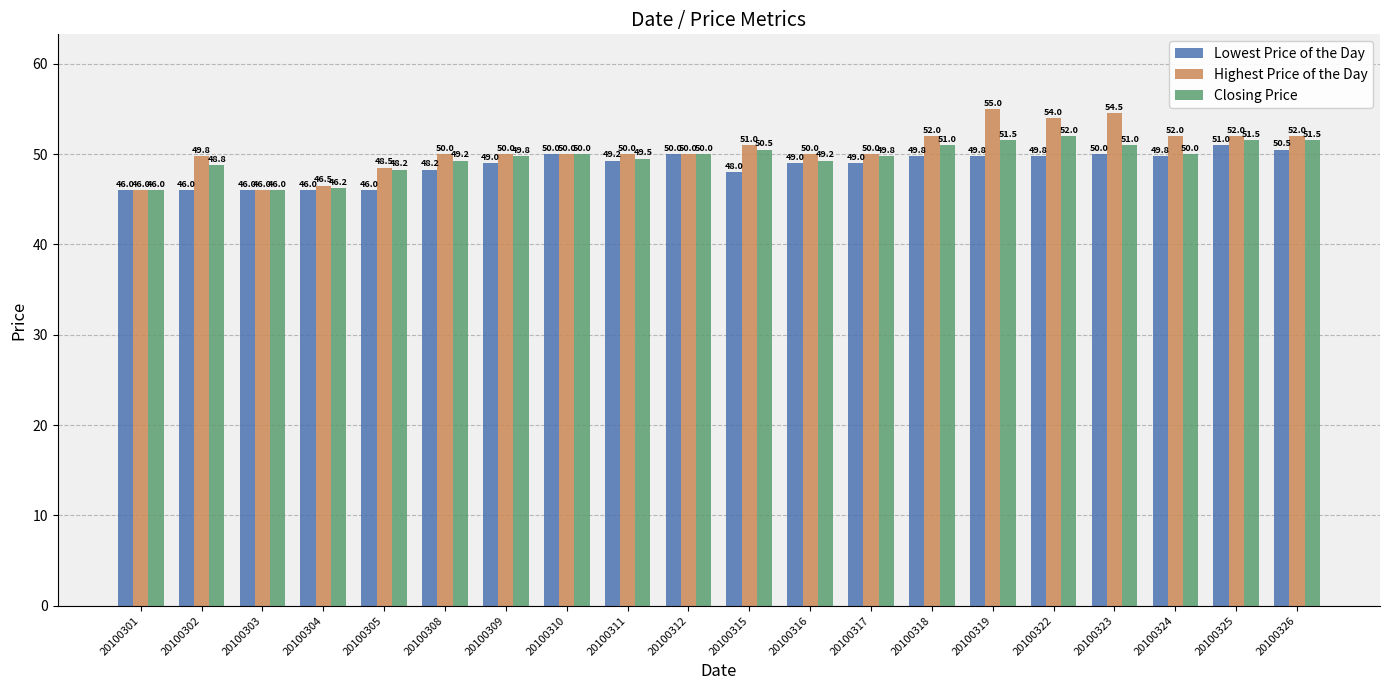

What is the difference between the second highest and minimum values in the Lowest Price of the Day series?

4.5